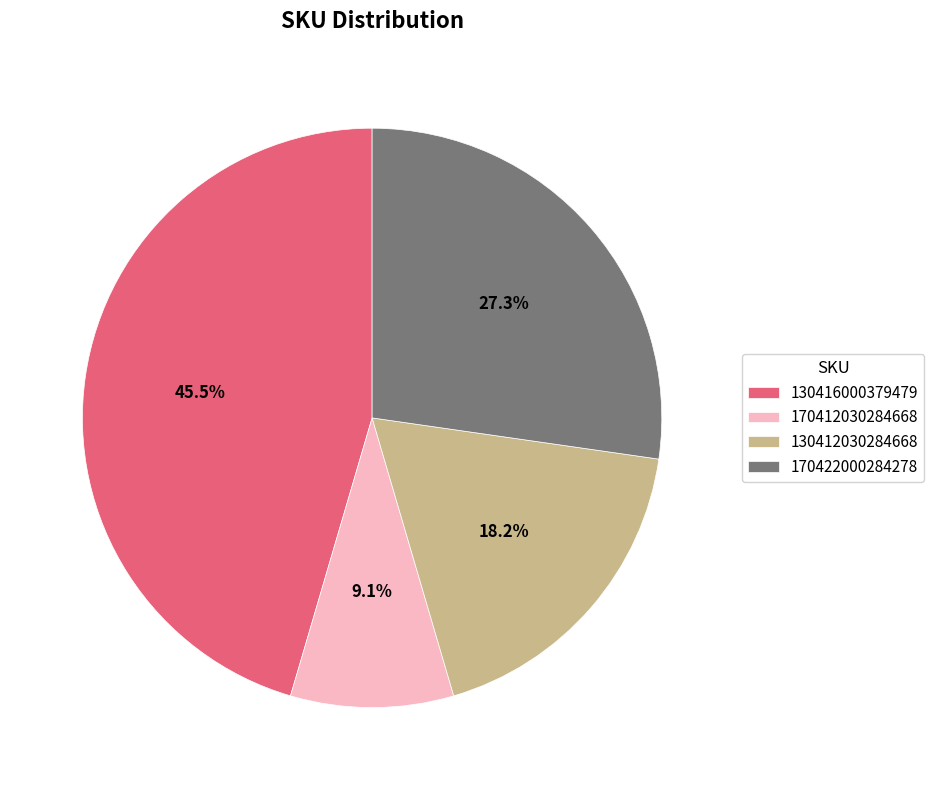

To the nearest percent, what portion does 170412030284668 represent?

9%